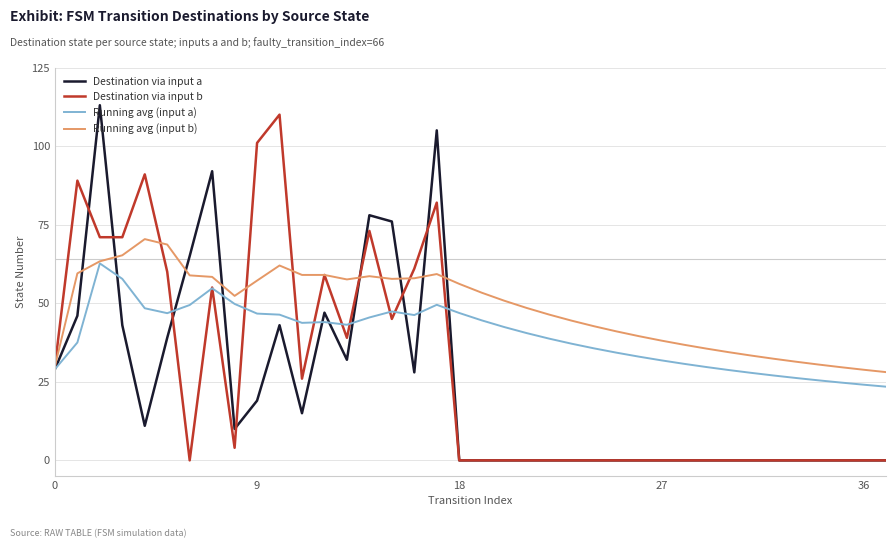

Rank the series by their maximum value, from lowest to highest.

Running avg (input a), Running avg (input b), Destination via input b, Destination via input a